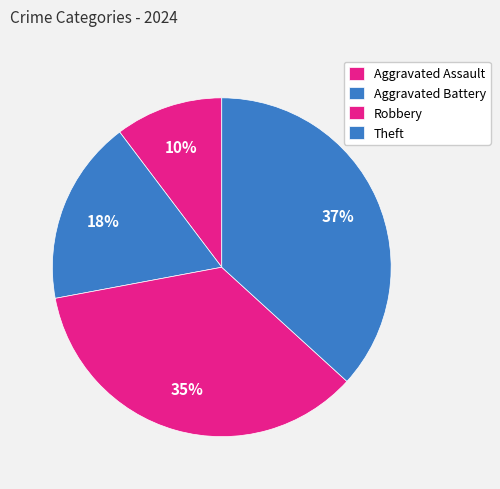

What is the total percentage of Aggravated Assault and Theft?

47.1%